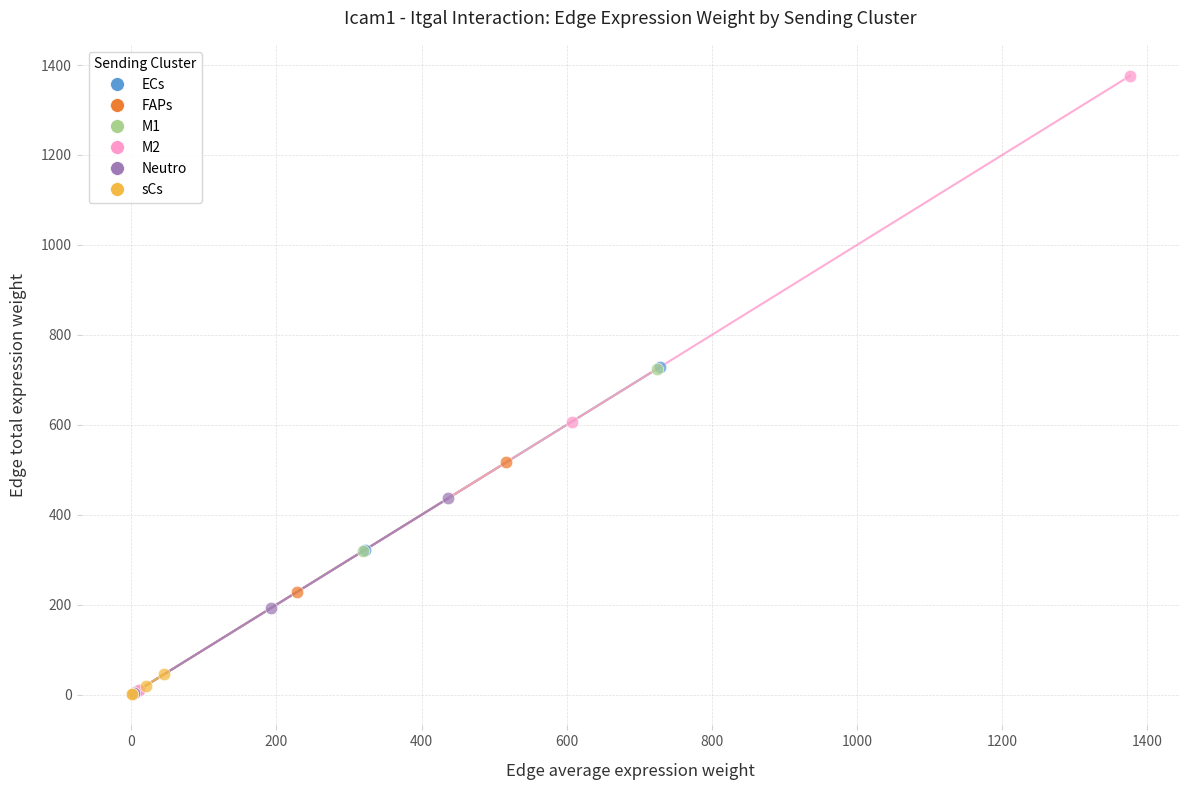

Which series has the widest spread of Y values?

M2